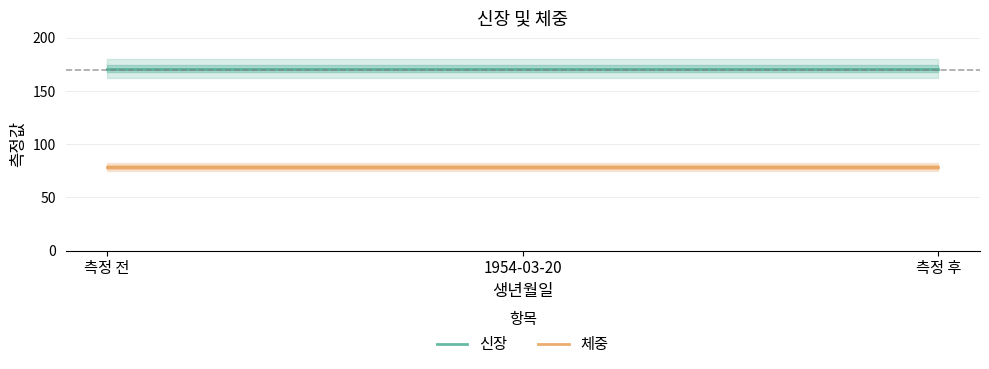

What is the greatest value displayed?

171.1